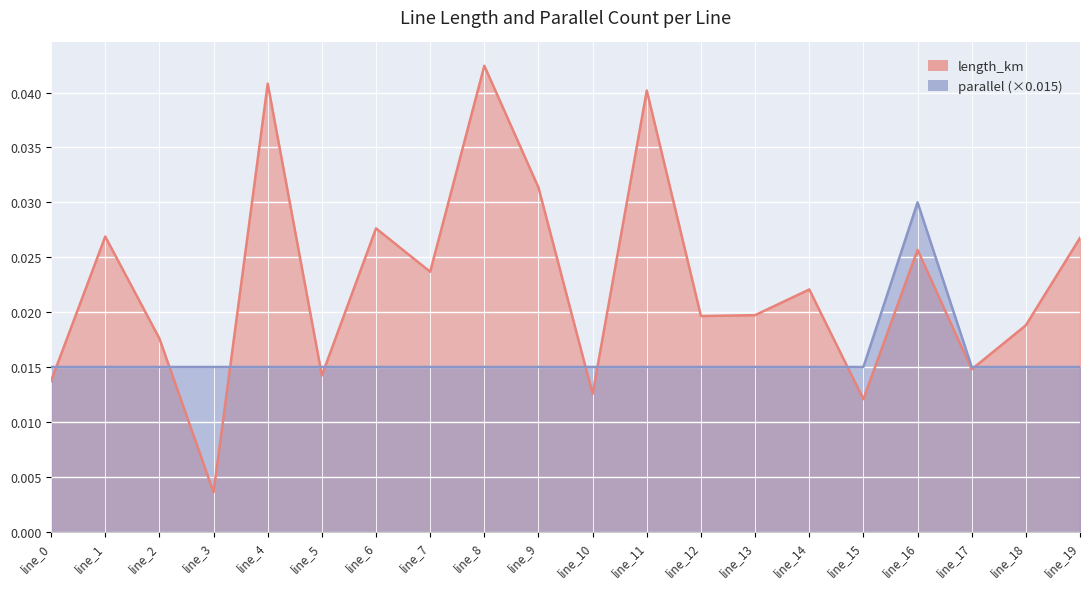

True or false: parallel has more than 0 interior local peaks.

True